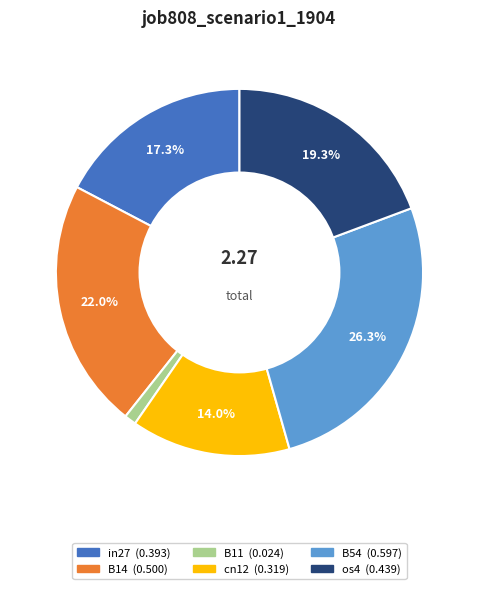

Does any single category account for the majority?

No